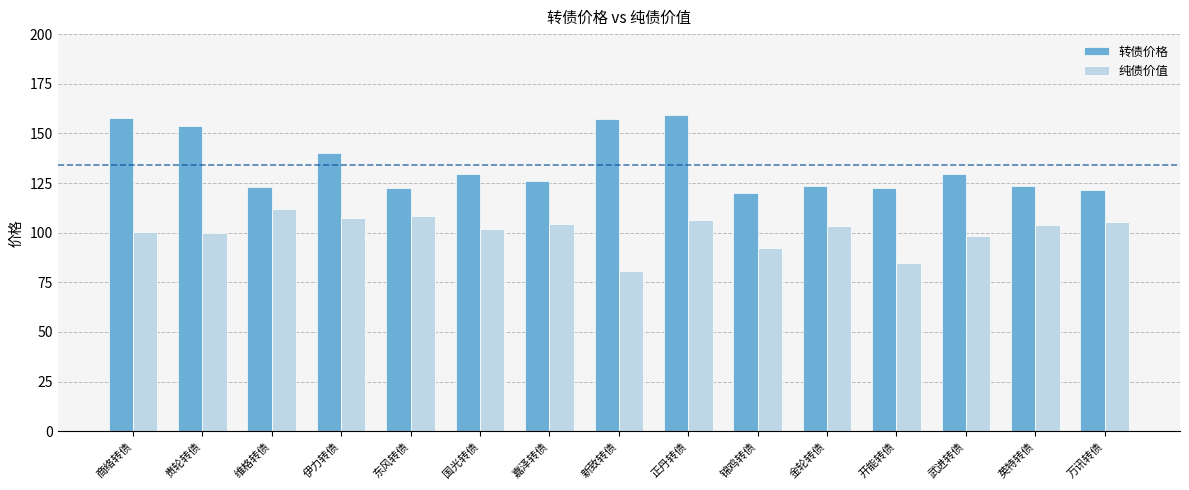

At which label is 转债价格 closest to 139?

伊力转债